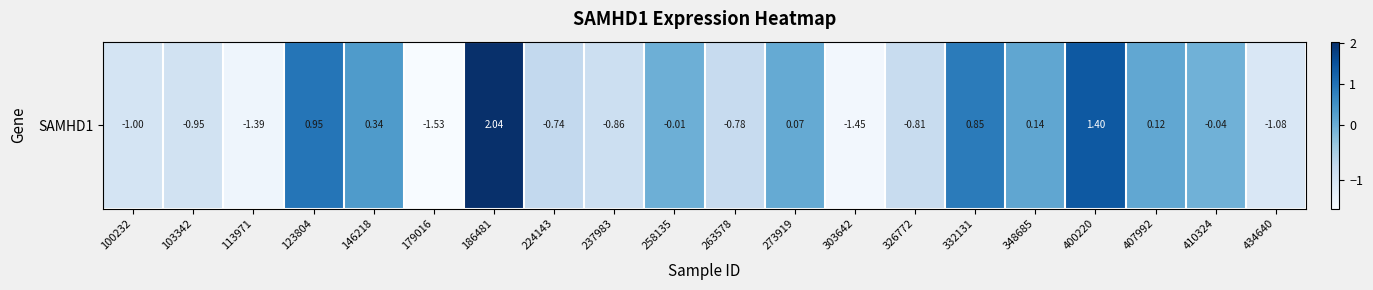

How many negative values are there?

12